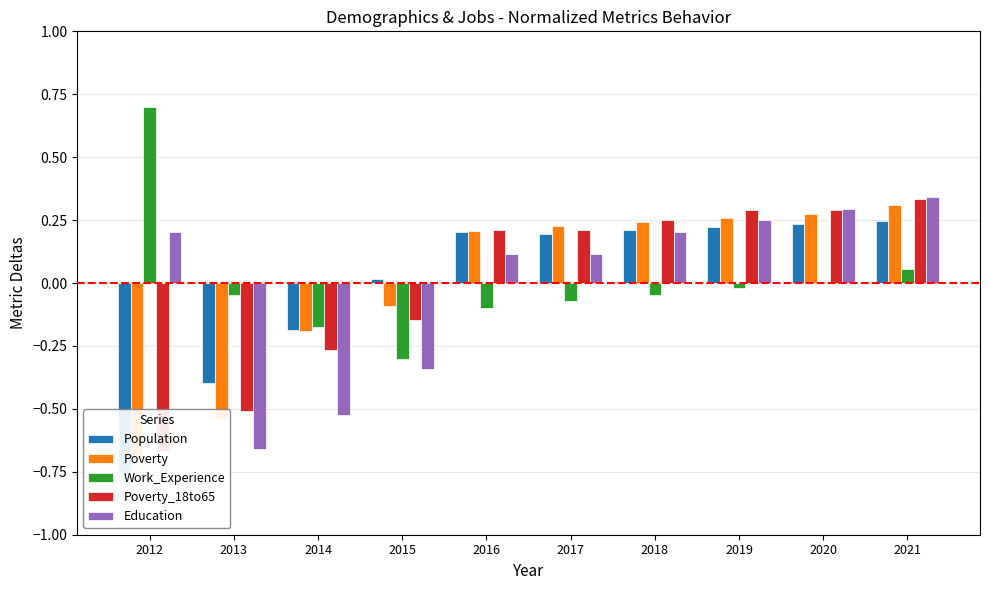

How many bars are there in total?

50